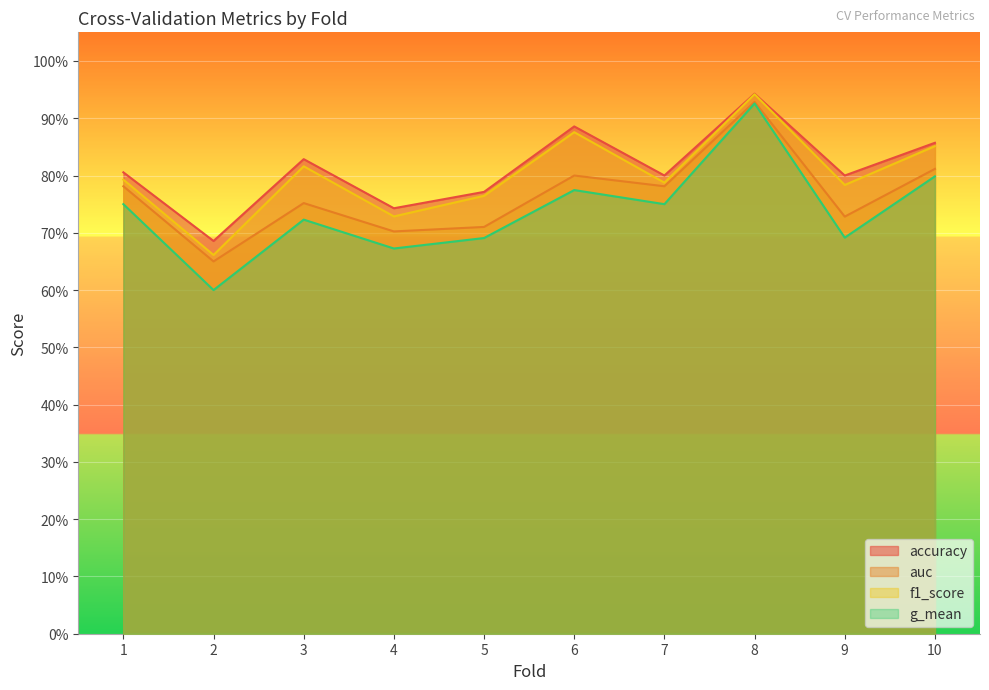

Rank the categories by auc value from lowest to highest.

2, 4, 5, 9, 3, 1, 7, 6, 10, 8